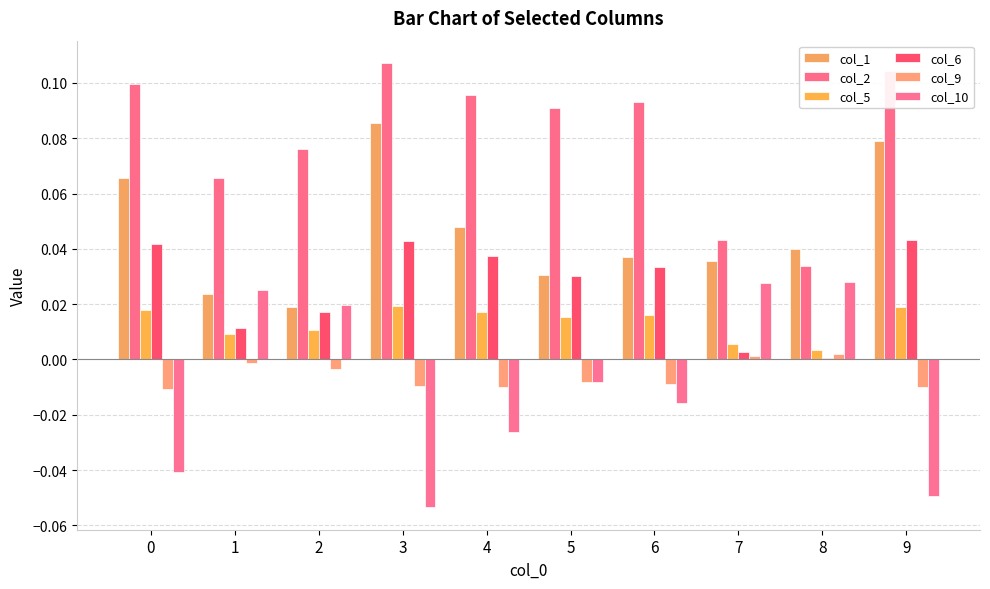

List the labels in order of col_10 value, smallest first.

3, 9, 0, 4, 6, 5, 2, 1, 7, 8